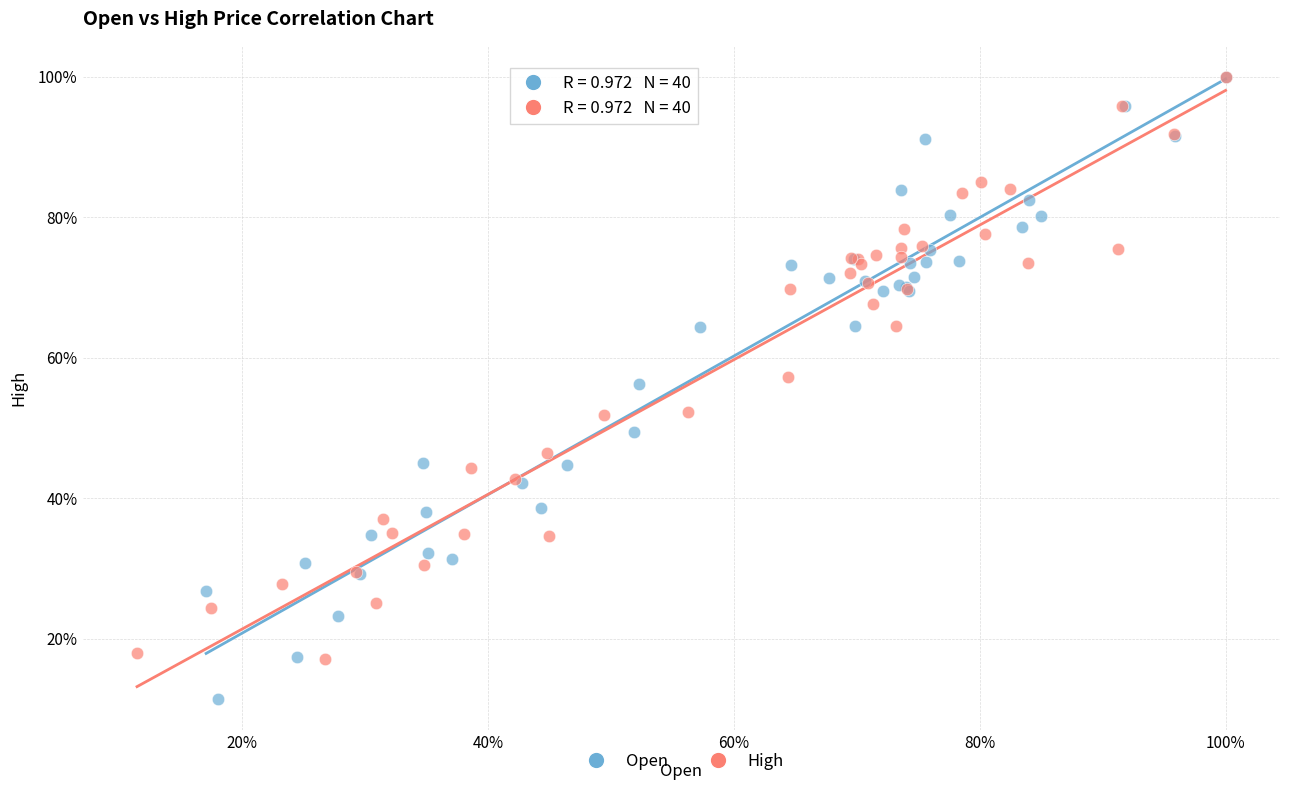

What are all the series names shown in the legend?

Open, High